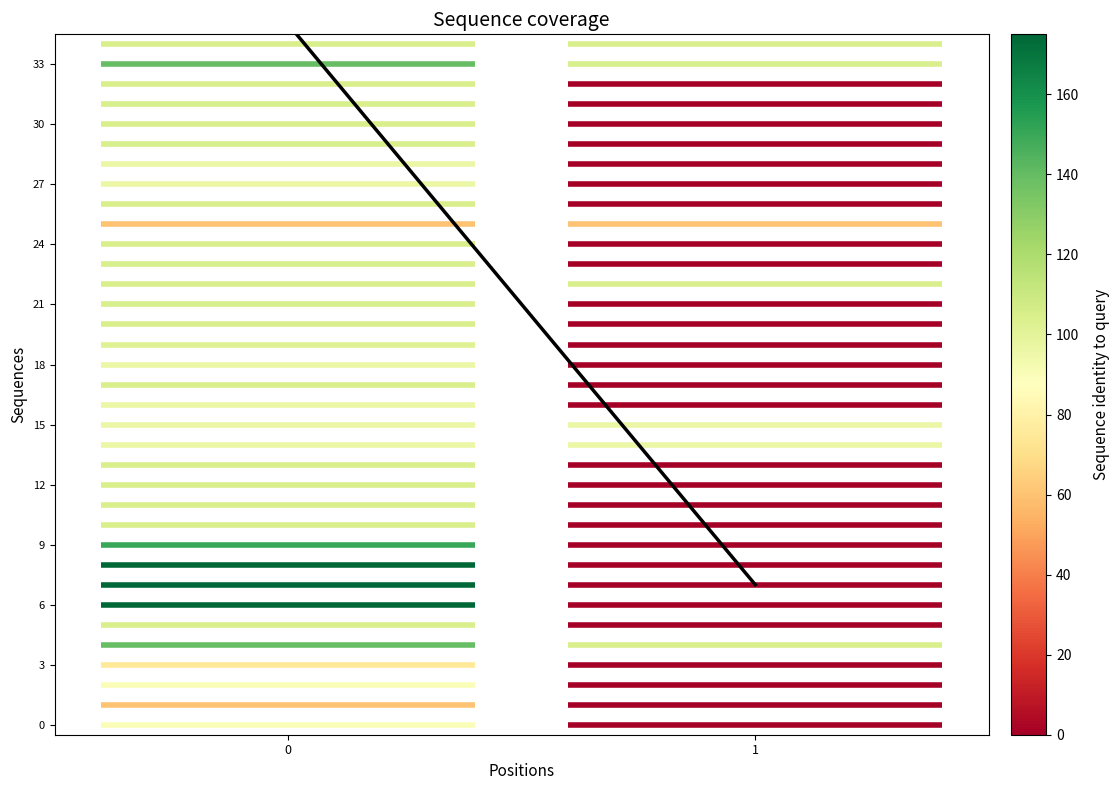

At which category does the chart reach its minimum across all series?

1